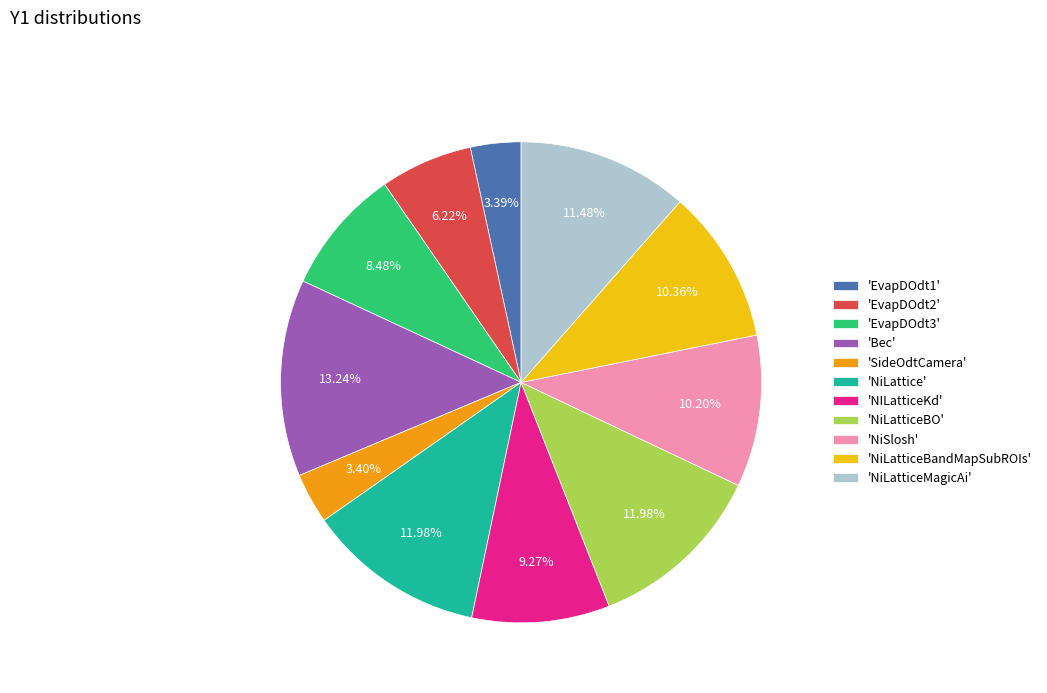

Is there a majority slice in this chart?

No